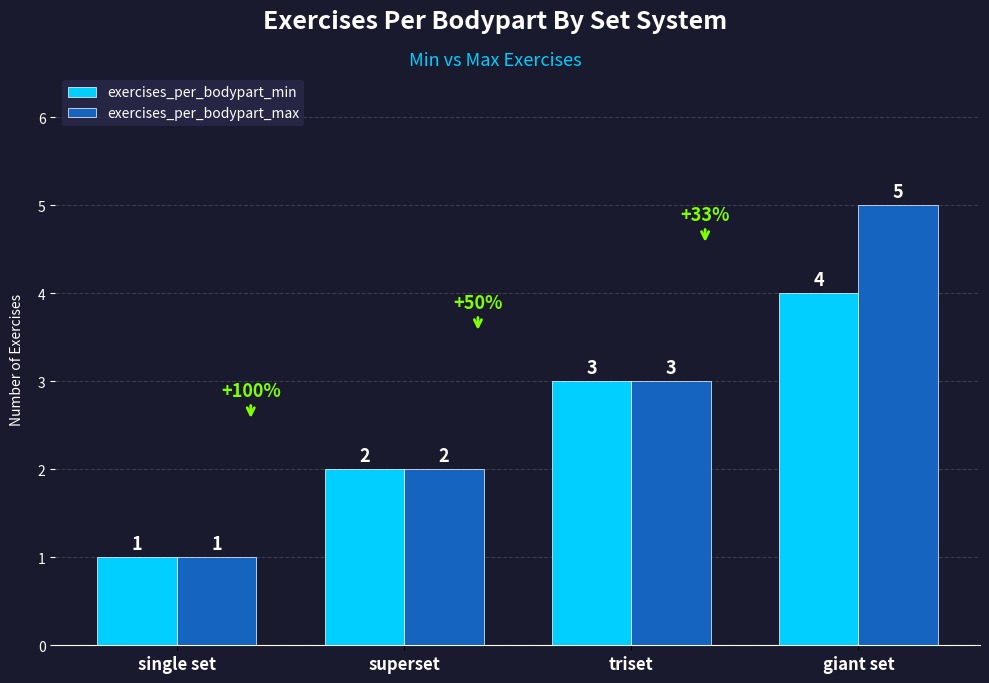

Which series has the largest range (max minus min)?

exercises_per_bodypart_max